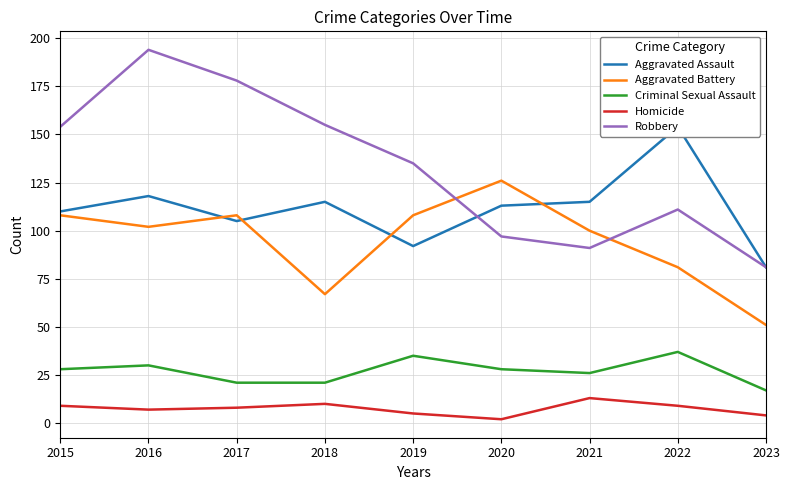

Where is the first local maximum for Homicide?

2018